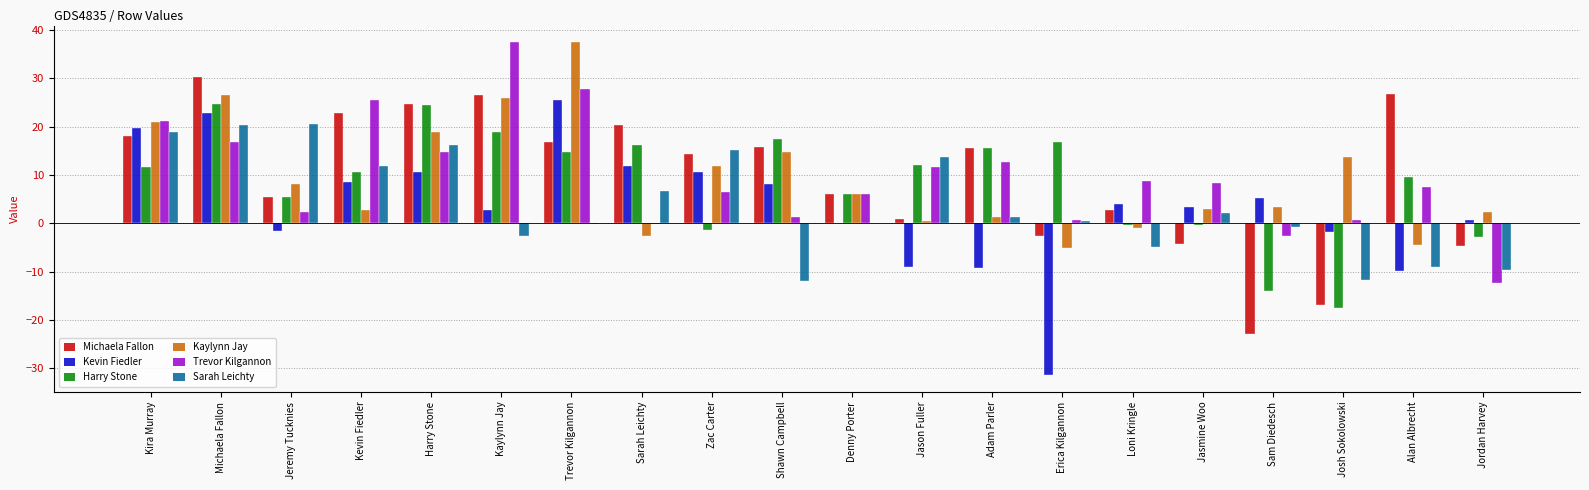

At which category is the sum across all series the highest?

Michaela Fallon